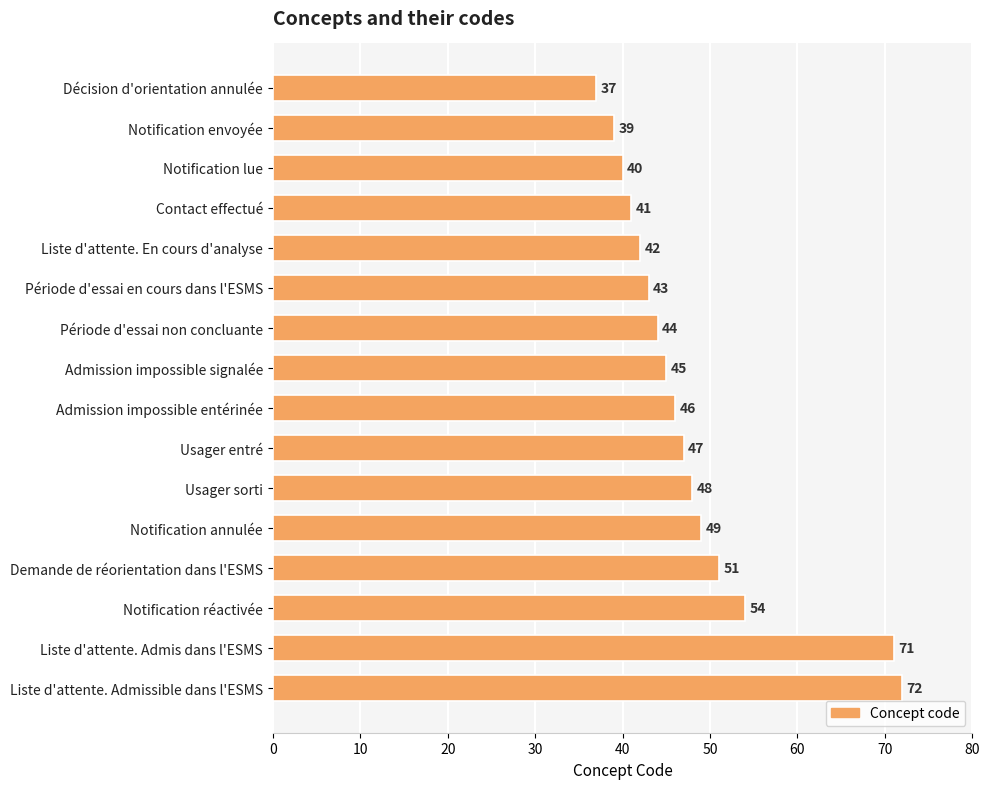

What is the difference between the maximum and minimum values?

35